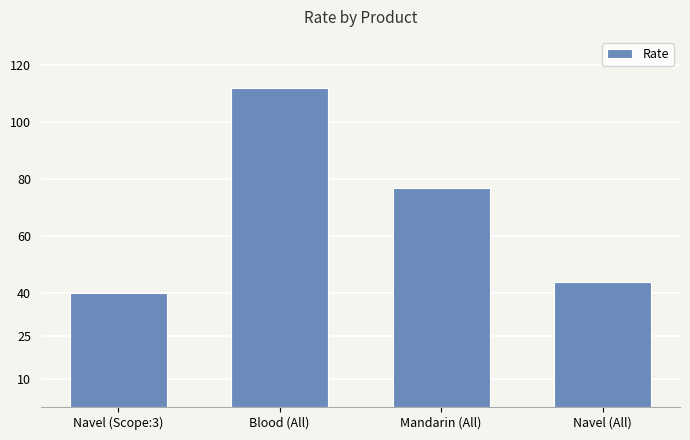

The value at Navel (All) is 44. True or false?

True